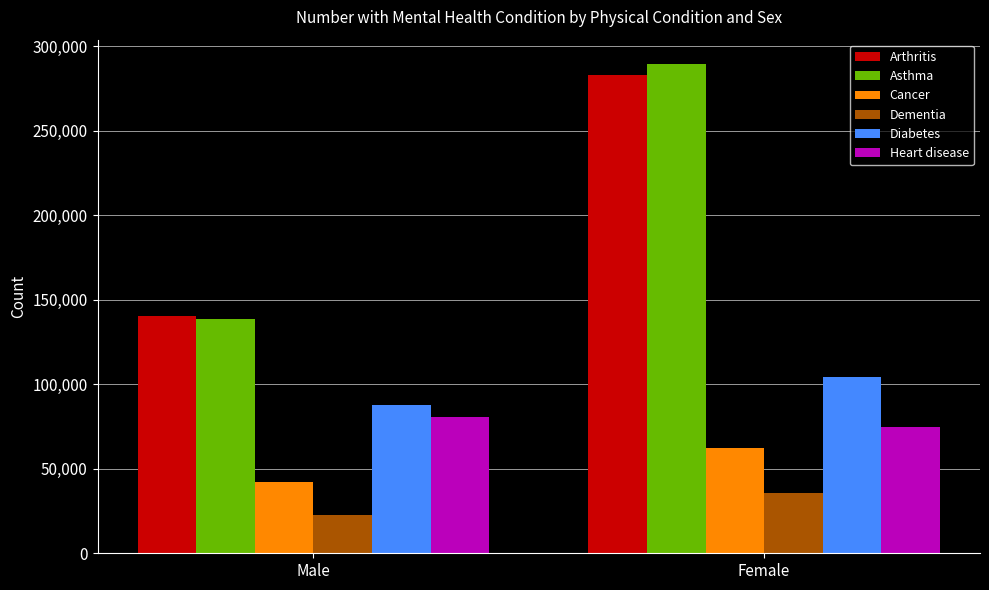

What are all the series names shown in the legend?

Arthritis, Asthma, Cancer, Dementia, Diabetes, Heart disease